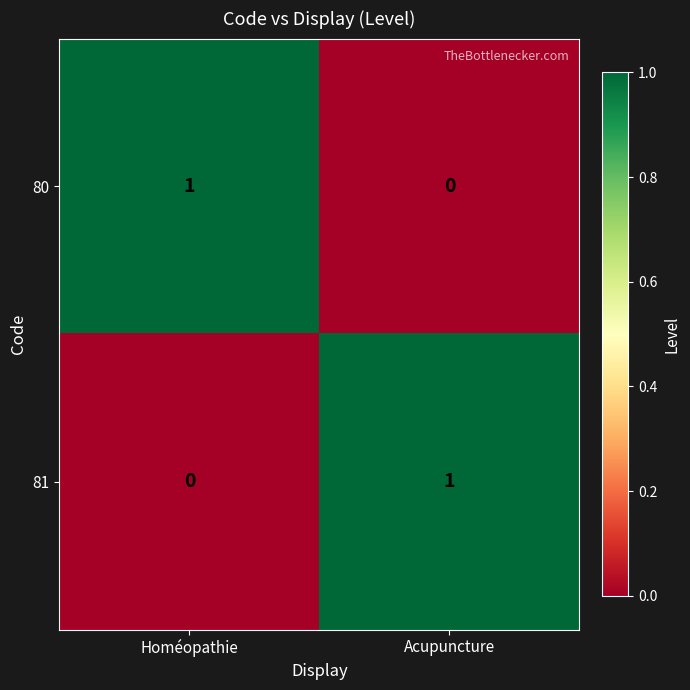

True or false: 80 has a value of -1 at Acupuncture.

False